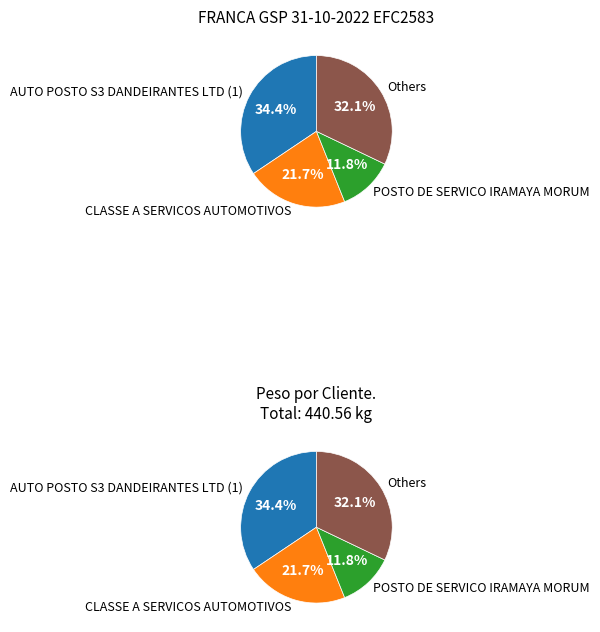

Does AUTO POSTO TAMADE LT represent more than half of the total?

No